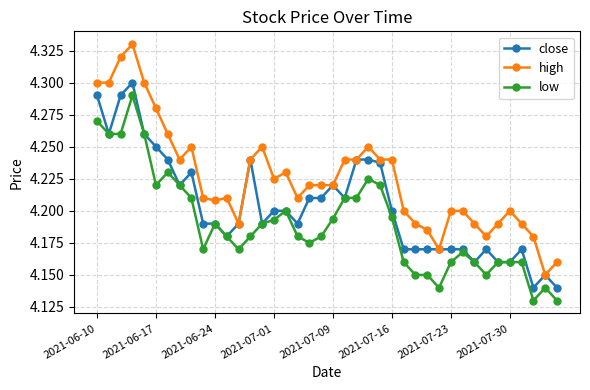

True or false: low and high cross at least once.

False